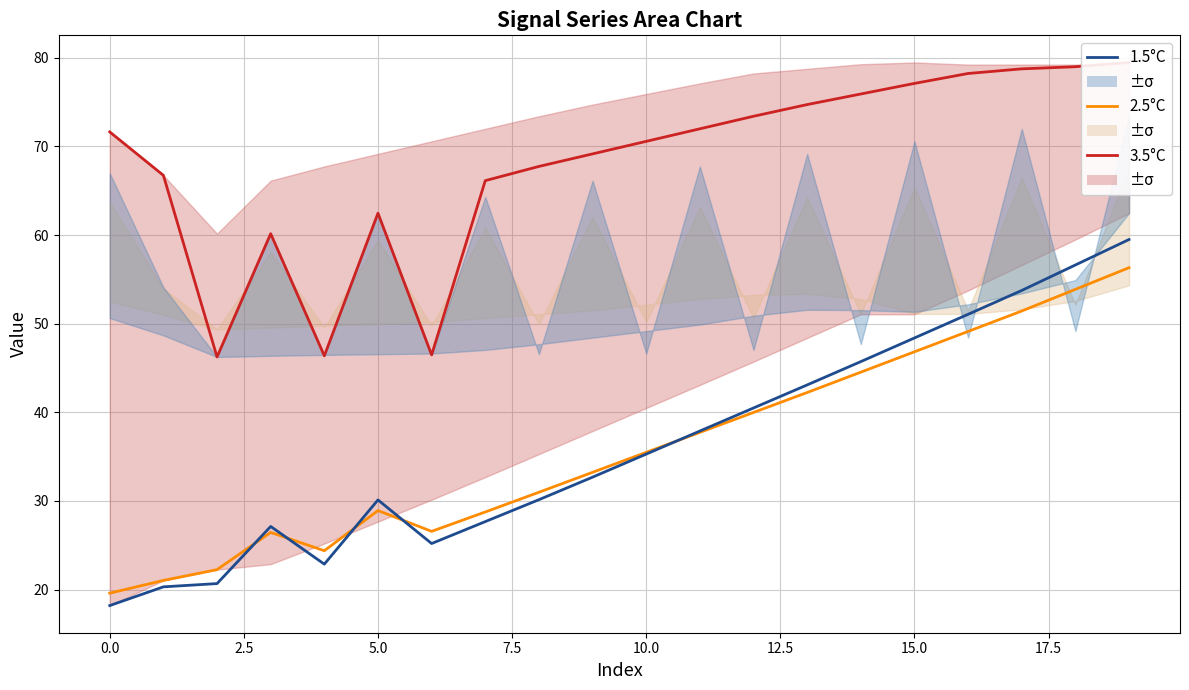

Is the value of 2.5°C at 10.0 greater than the value of 1.5°C at 14?

No